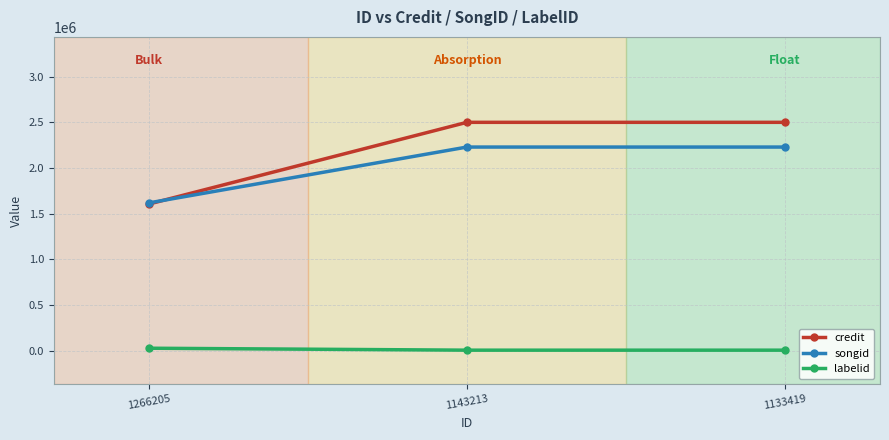

What value does the credit series have at 1143213?

2500839